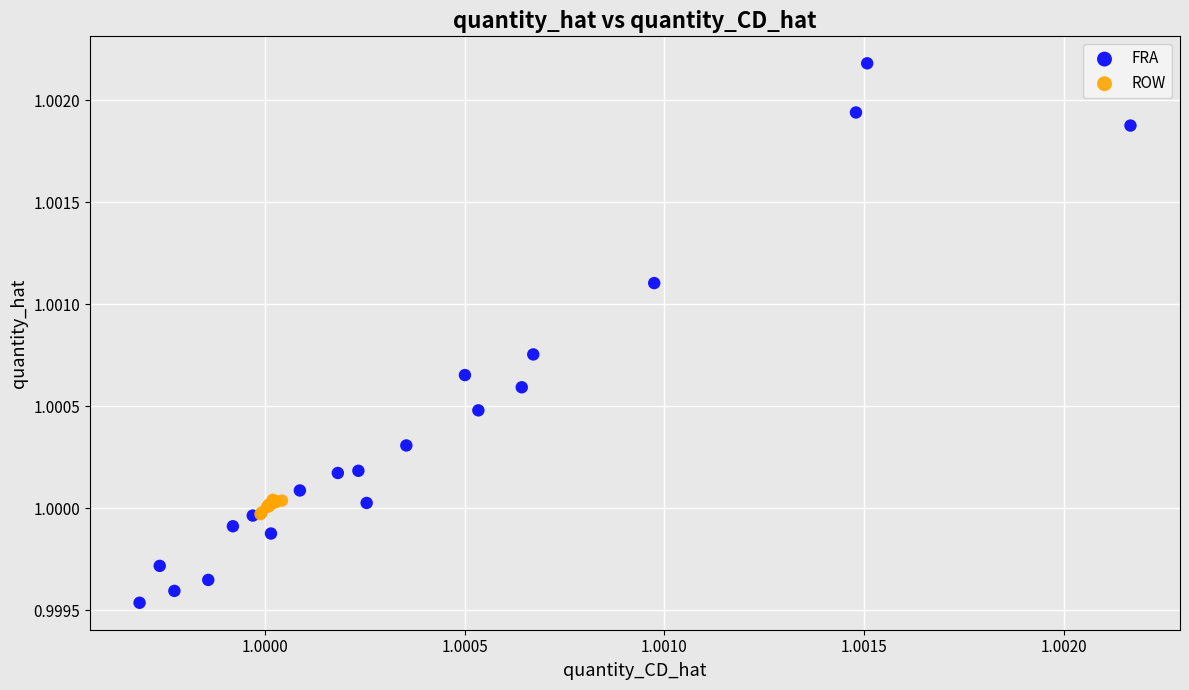

Which series reaches the maximum Y coordinate?

FRA